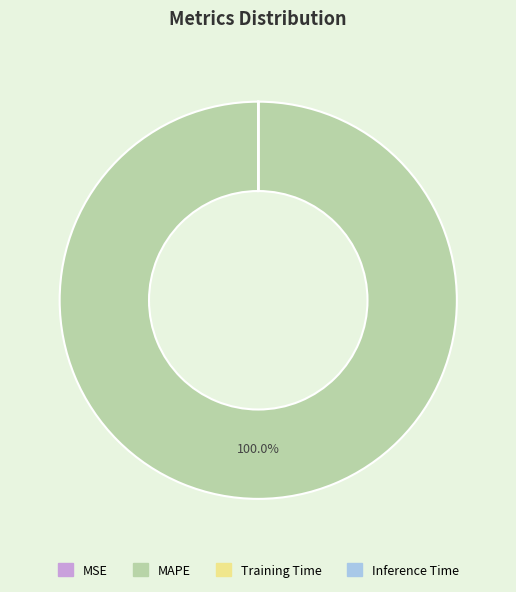

Which category has the biggest portion of the pie?

MAPE